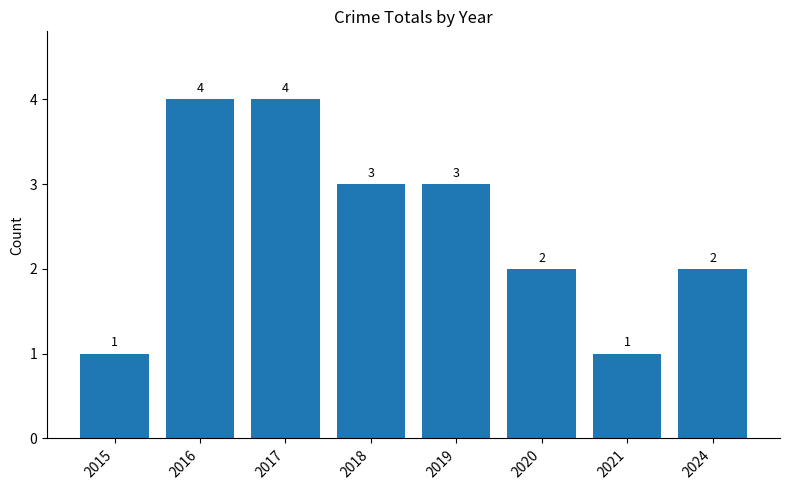

The value at 2020 is 2. True or false?

True